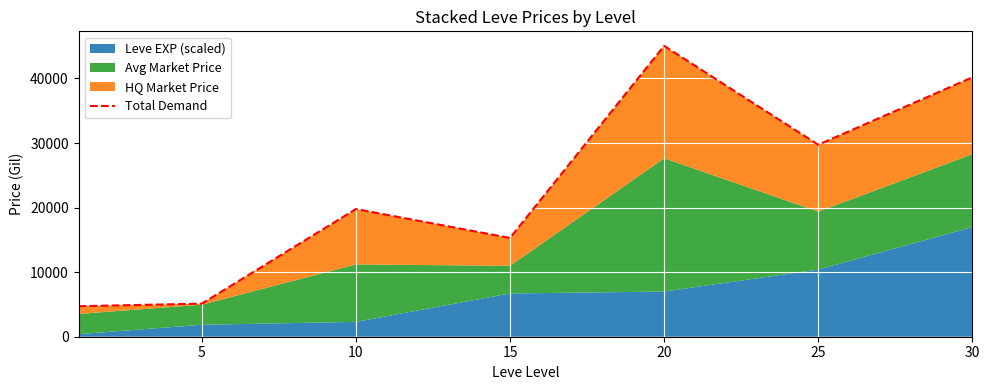

The value at 10 is 13788.8. True or false?

False